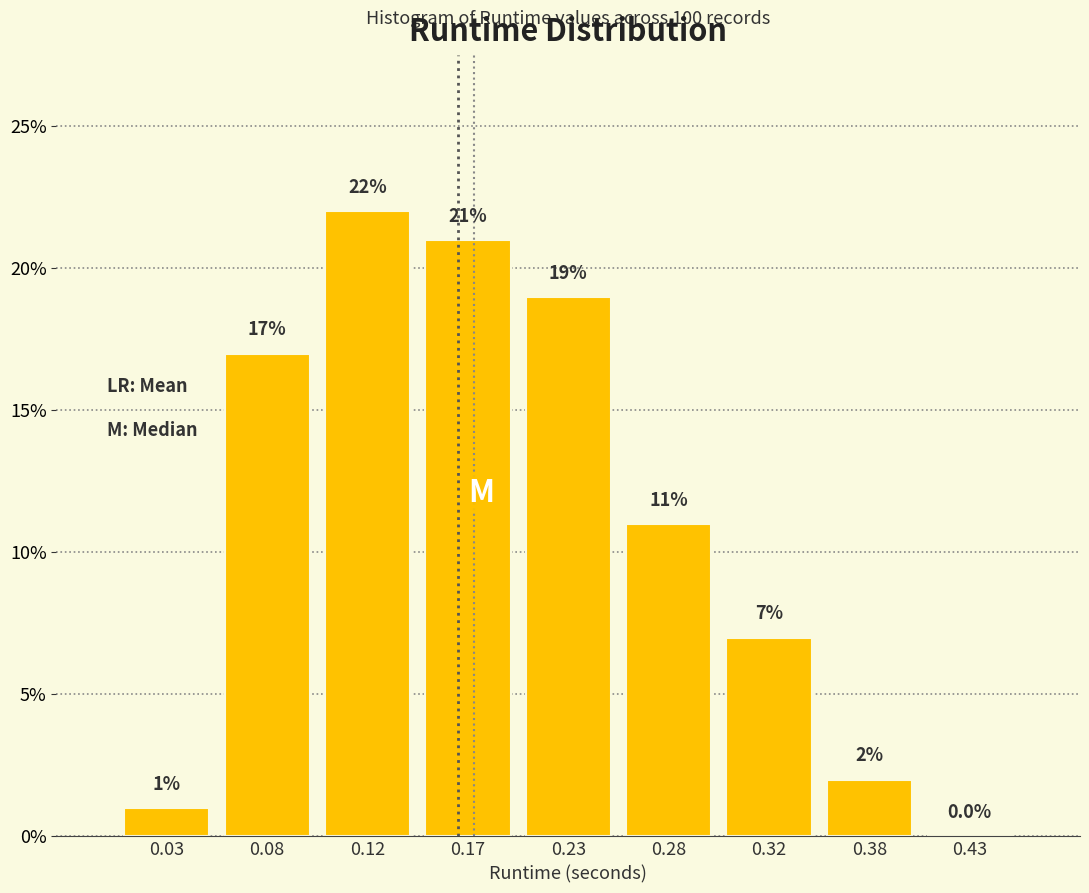

Reading left to right, transcribe this chart: for each bar, give the range it covers on the x-axis and its height.

0.00 to 0.05: 1.0
0.05 to 0.10: 17.0
0.10 to 0.15: 22.0
0.15 to 0.20: 21.0
0.20 to 0.25: 19.0
0.25 to 0.30: 11.0
0.30 to 0.35: 7.0
0.35 to 0.40: 2.0
0.40 to 0.45: 0.0